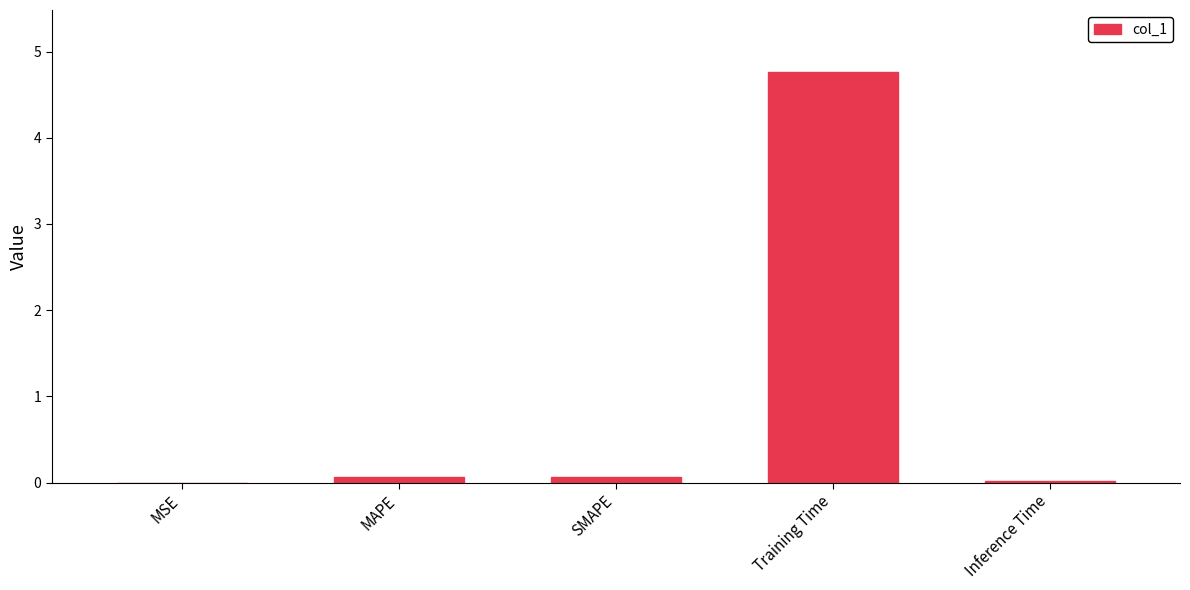

Between Training Time and MSE, which is larger?

Training Time